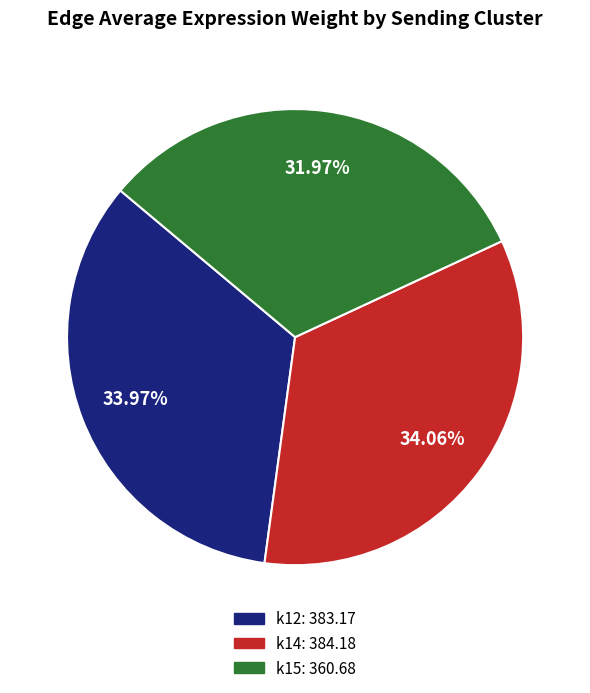

Combined, do k14: 384.18 and k12: 383.17 account for over 50%?

Yes